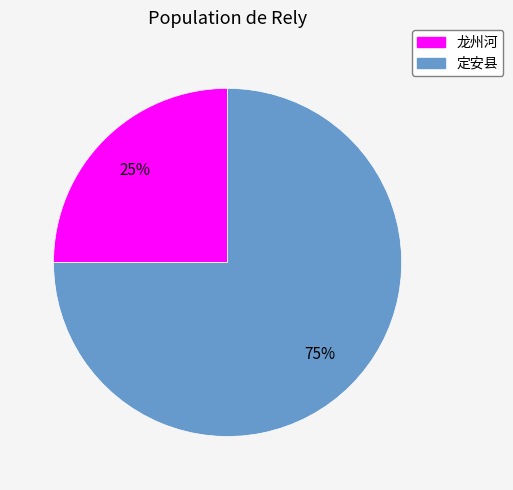

Count the number of slices in the pie.

2